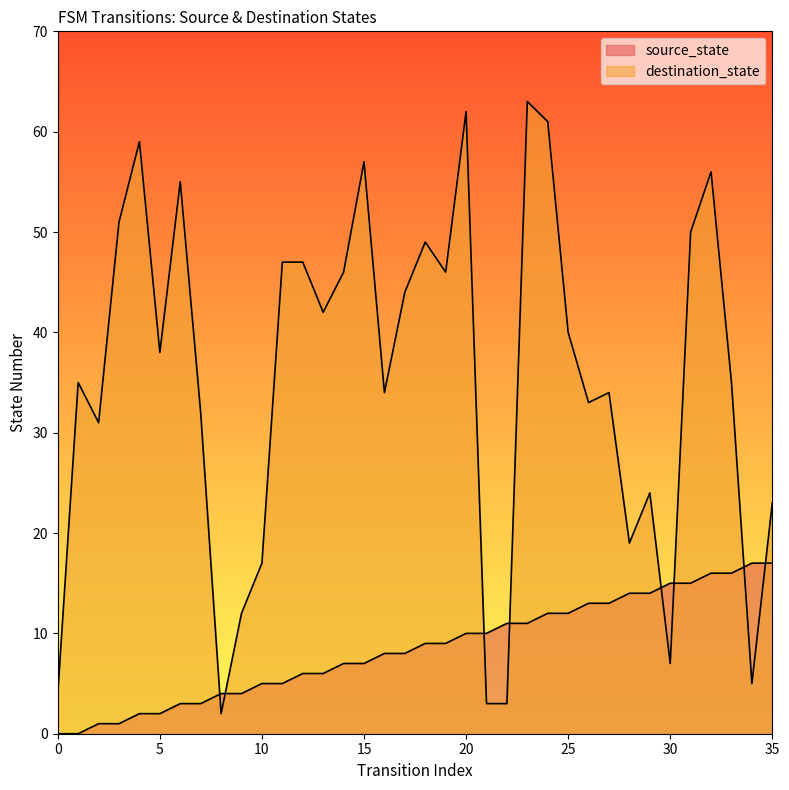

How many values in the source_state series exceed 9?

16